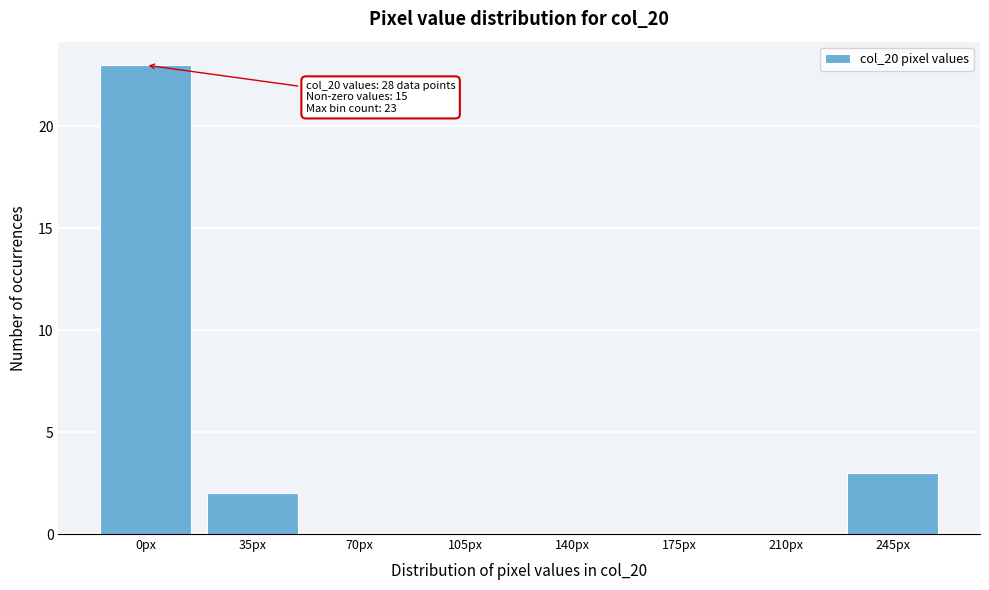

Reading right to left, transcribe all the data shown in this chart.

245px=3	210px=0	175px=0	140px=0	105px=0	70px=0	35px=2	0px=23